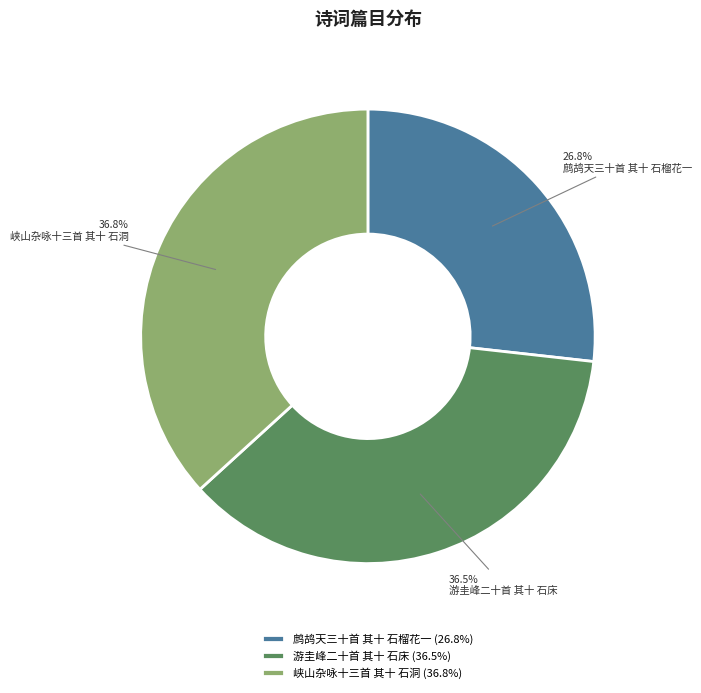

Is it true that 峡山杂咏十三首 其十 石洞 is 37% of the pie?

True